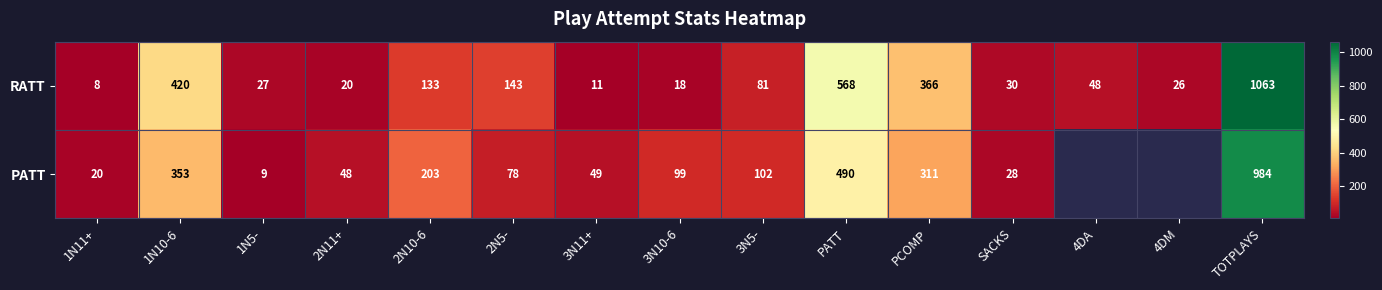

What is the total value across all series at 3N10-6?

117